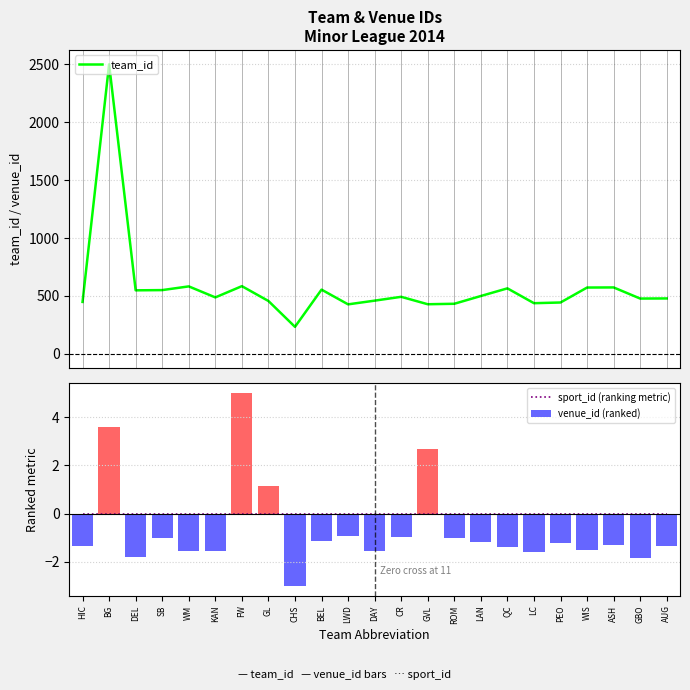

At KAN, list the series in order from smallest to largest.

venue_id (ranked), sport_id (ranking metric), team_id